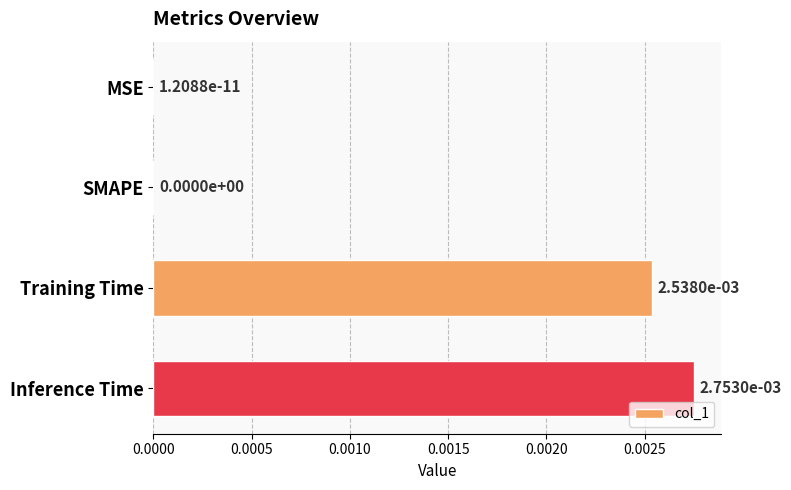

Which has a higher value, SMAPE or Inference Time?

Inference Time